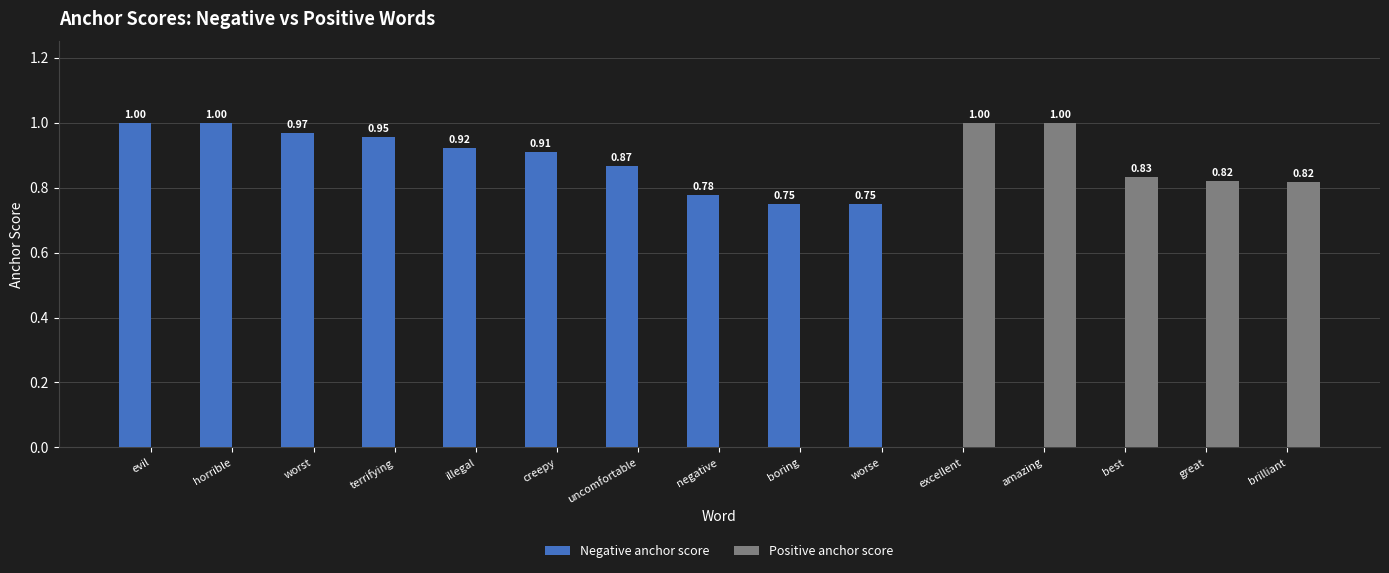

What is the sum of all Positive anchor score values?

4.5